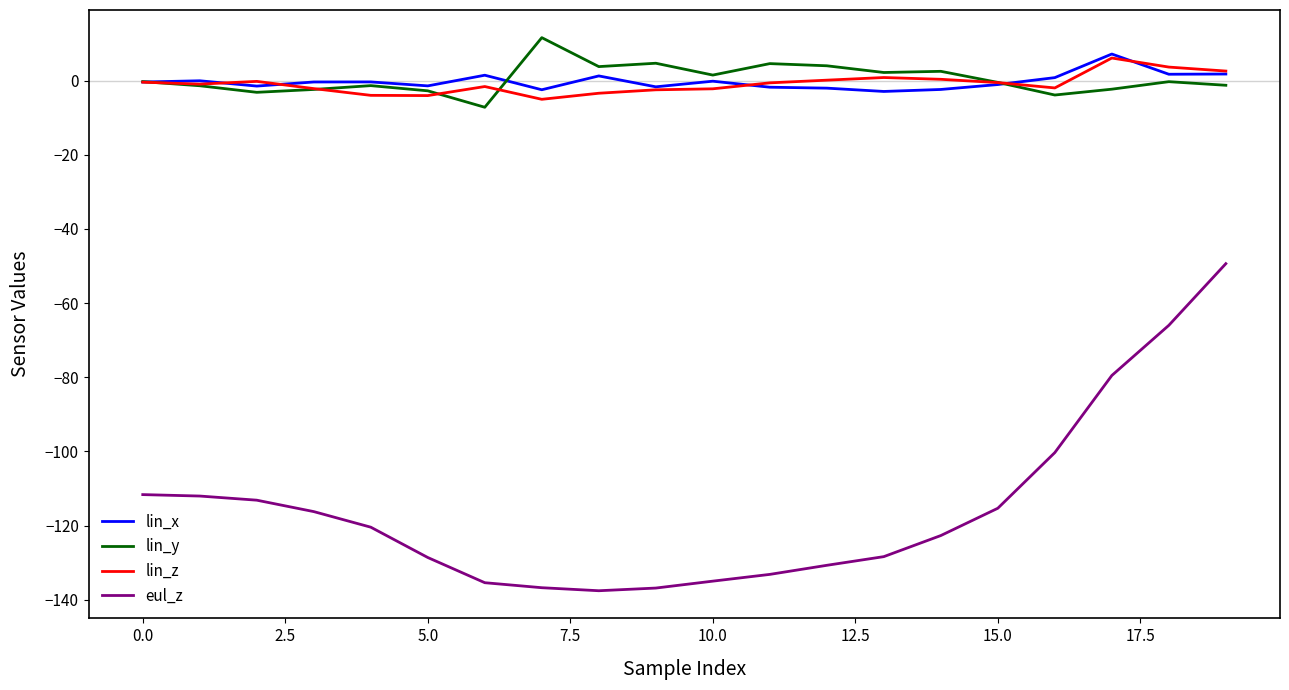

What is the minimum value for lin_y?

-7.2